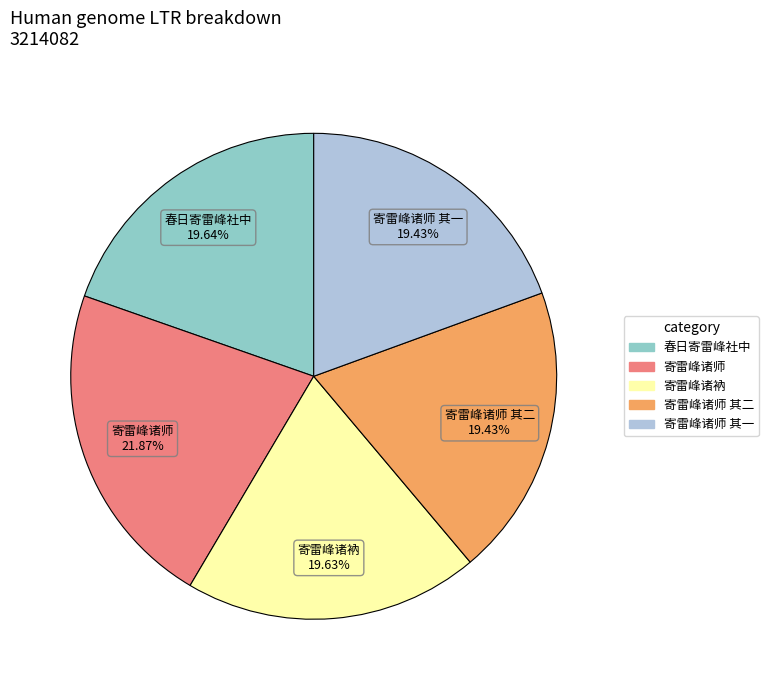

Does any single category account for the majority?

No